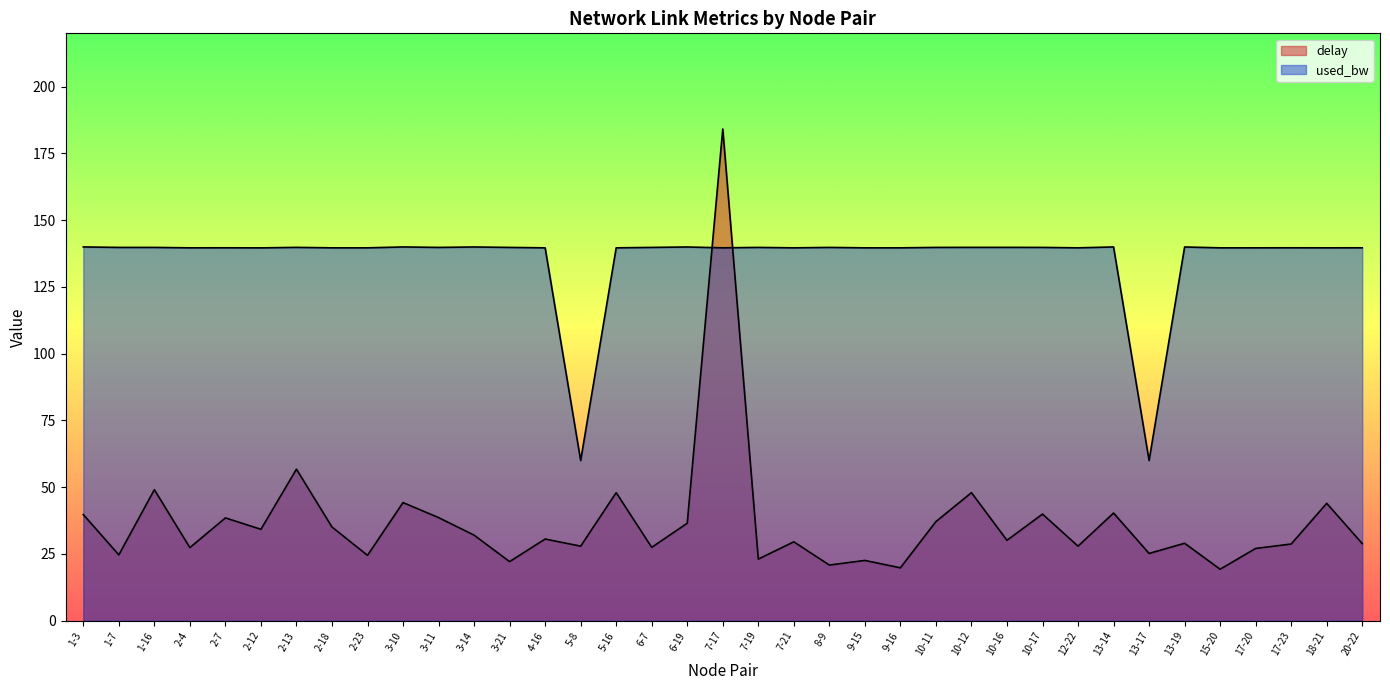

Rank the series by their maximum value, from highest to lowest.

delay, used_bw